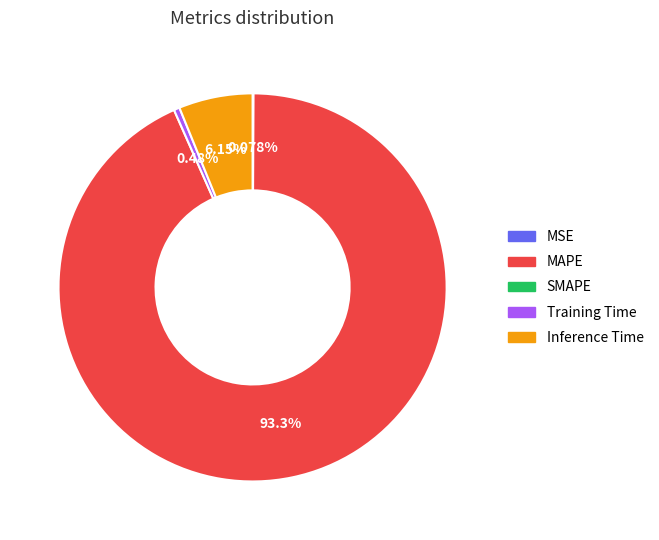

Is there a majority slice in this chart?

Yes